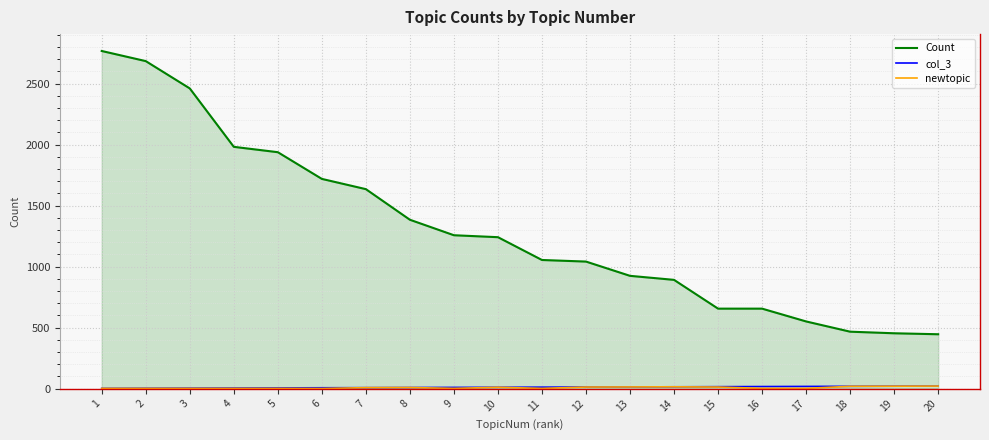

Which series has the largest total across all categories?

Count